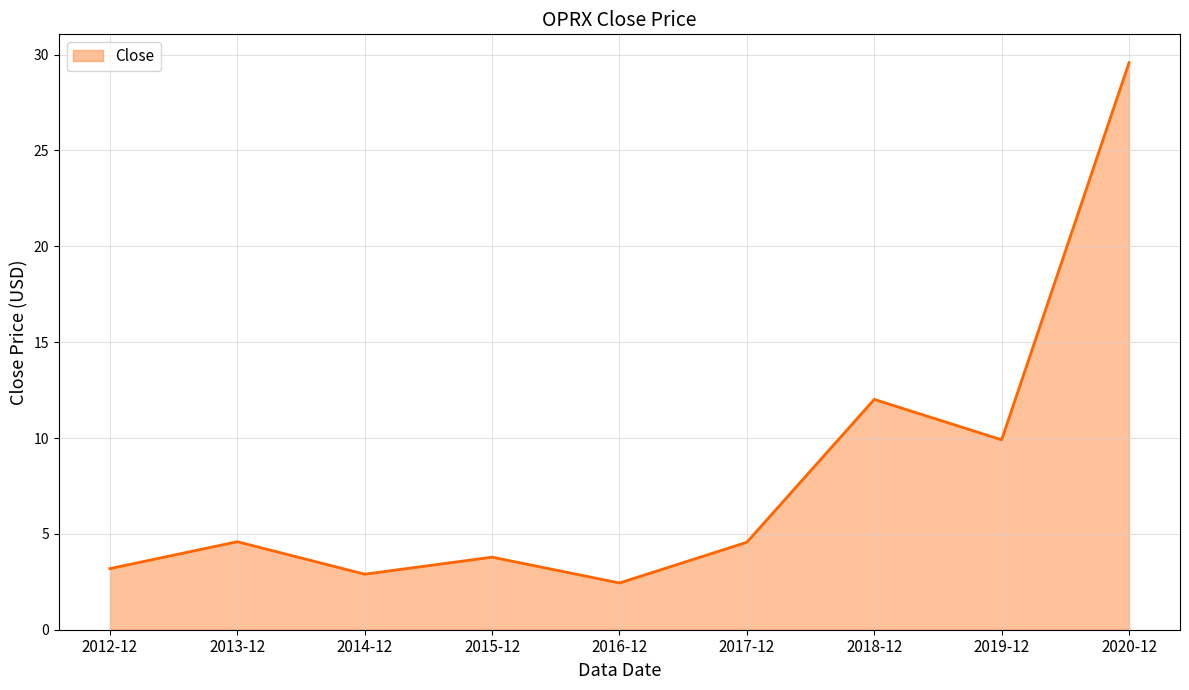

At which category does the chart reach its minimum across all series?

2016-12